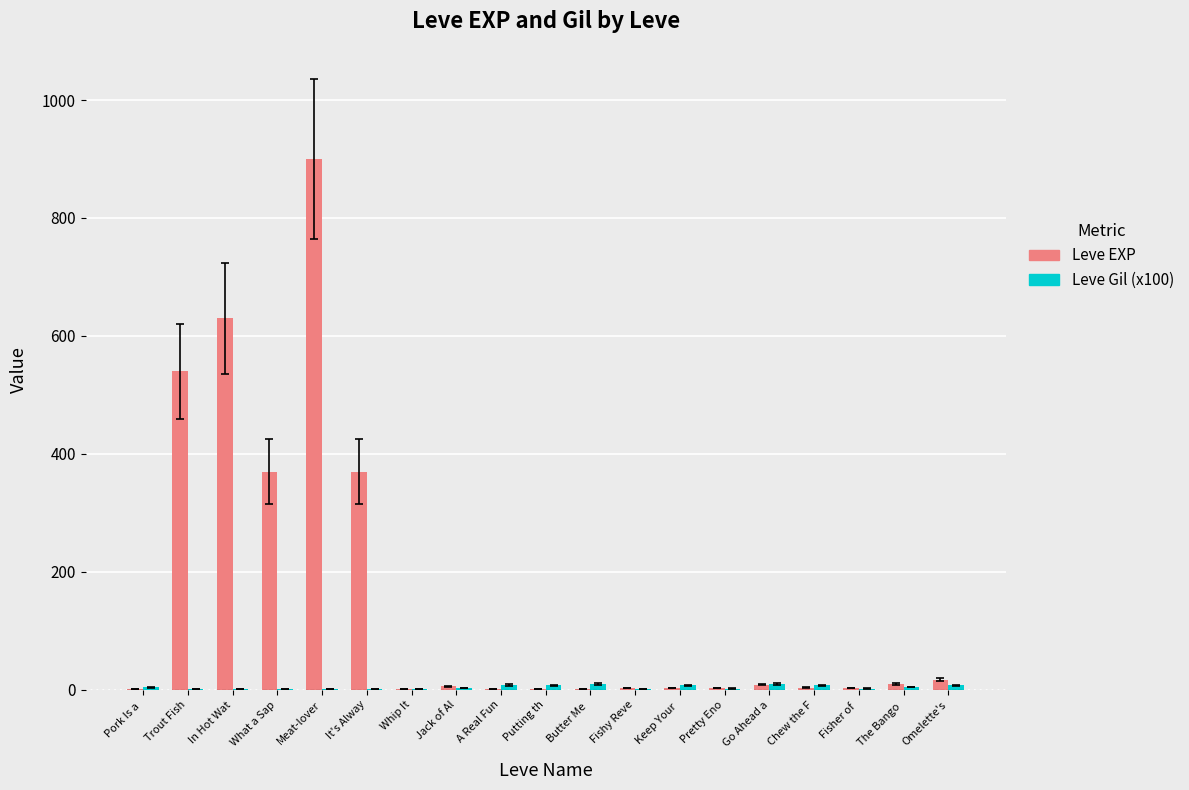

What is the total value across all series at Chew the F?

11.7